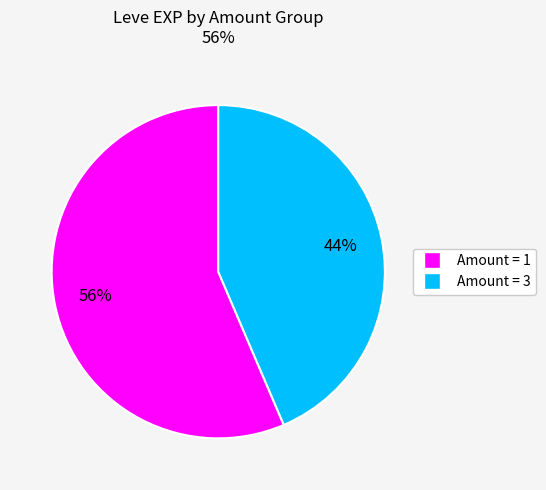

To the nearest percent, what is the average slice percentage?

50%